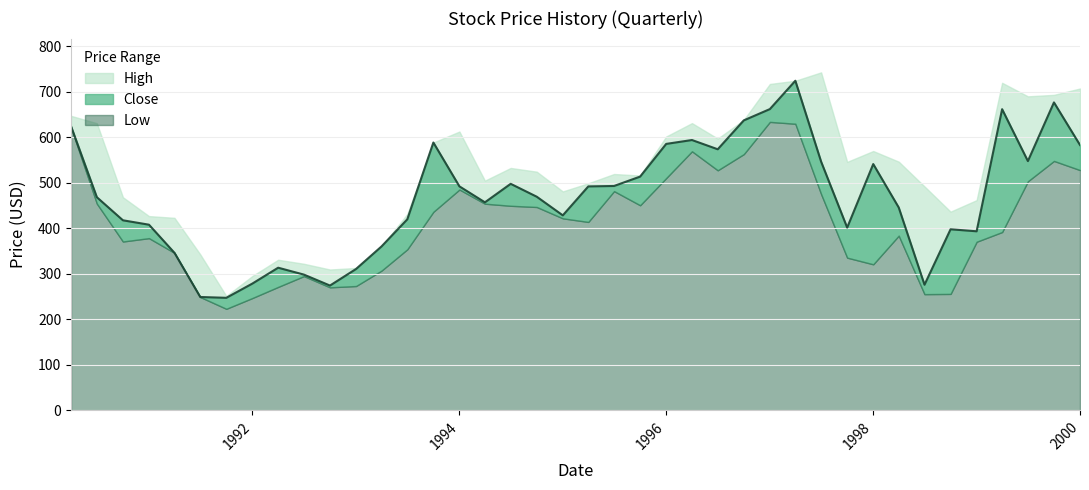

What is the sum of the Close values at 1999-10-01 and 1992-01-01?

955.6